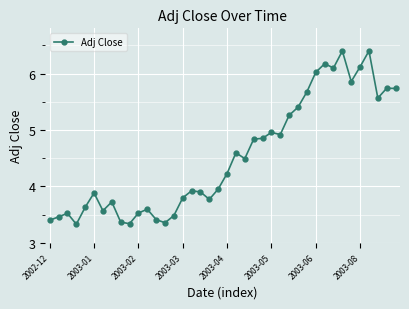

What is the value of the 24th point from the left?

4.8